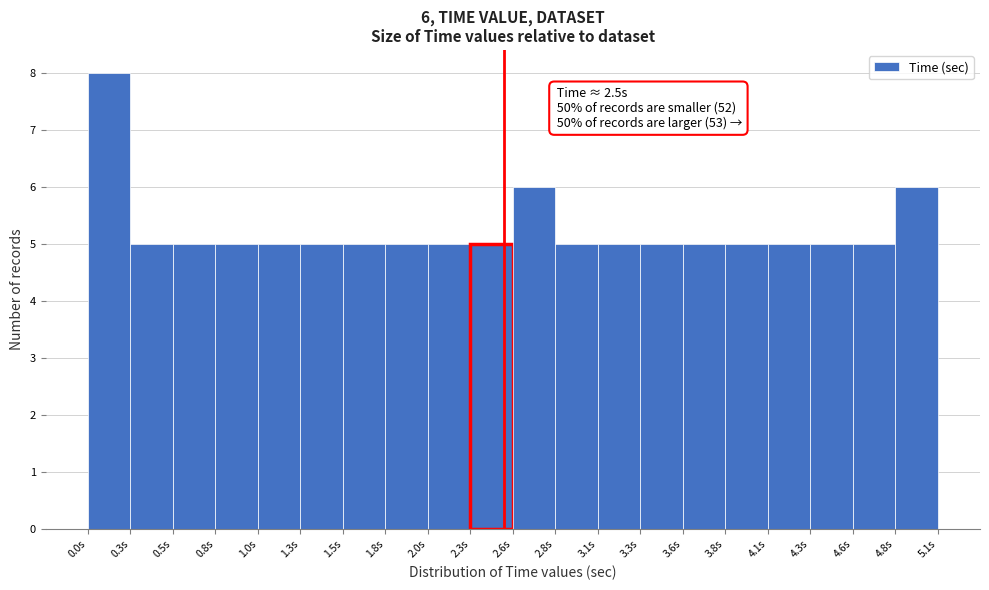

Over which range of the x-axis is the bar tallest?

0.00 to 0.25